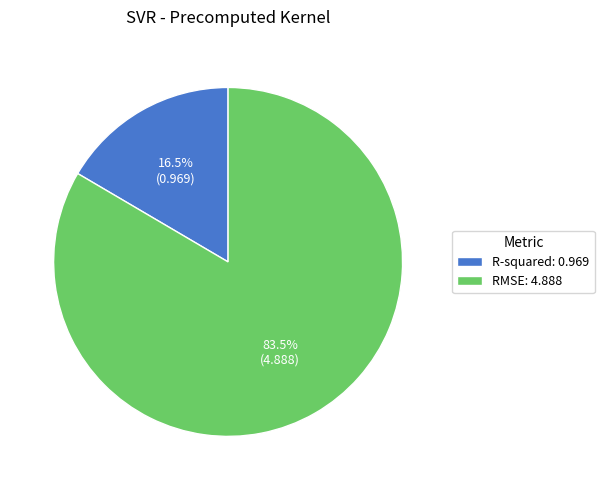

Which category accounts for the majority?

RMSE